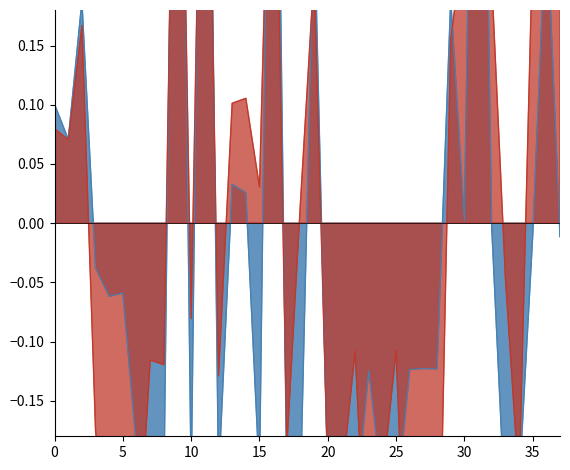

Reading left to right, extract all data points from this chart.

endLat: 0=0.1	1=0.1	2=0.2	3=-0.2	4=-0.3	5=-0.2	6=-0.3	7=-0.1	8=-0.1	9=0.6	10=-0.1	11=0.6	12=-0.1	13=0.1	14=0.1	15=0.0	16=0.5	17=-0.2	18=0.0	19=0.2	20=-0.2	21=-0.2	22=-0.1	23=-0.3	24=-0.2	25=-0.1	26=-0.4	27=-0.4	28=-0.4	29=0.2	30=0.2	31=0.6	32=0.2	33=-0.0	34=-0.2	35=0.2	36=0.2	37=0.2
endLon: 0=0.1	1=0.1	2=0.2	3=-0.0	4=-0.1	5=-0.1	6=-0.2	7=-0.2	8=-0.2	9=0.7	10=-0.2	11=0.7	12=-0.2	13=0.0	14=0.0	15=-0.2	16=0.7	17=-0.2	18=-0.2	19=0.3	20=-0.2	21=-0.2	22=-0.2	23=-0.1	24=-0.2	25=-0.2	26=-0.1	27=-0.1	28=-0.1	29=0.2	30=0.0	31=0.8	32=-0.0	33=-0.2	34=-0.2	35=-0.0	36=0.3	37=-0.0